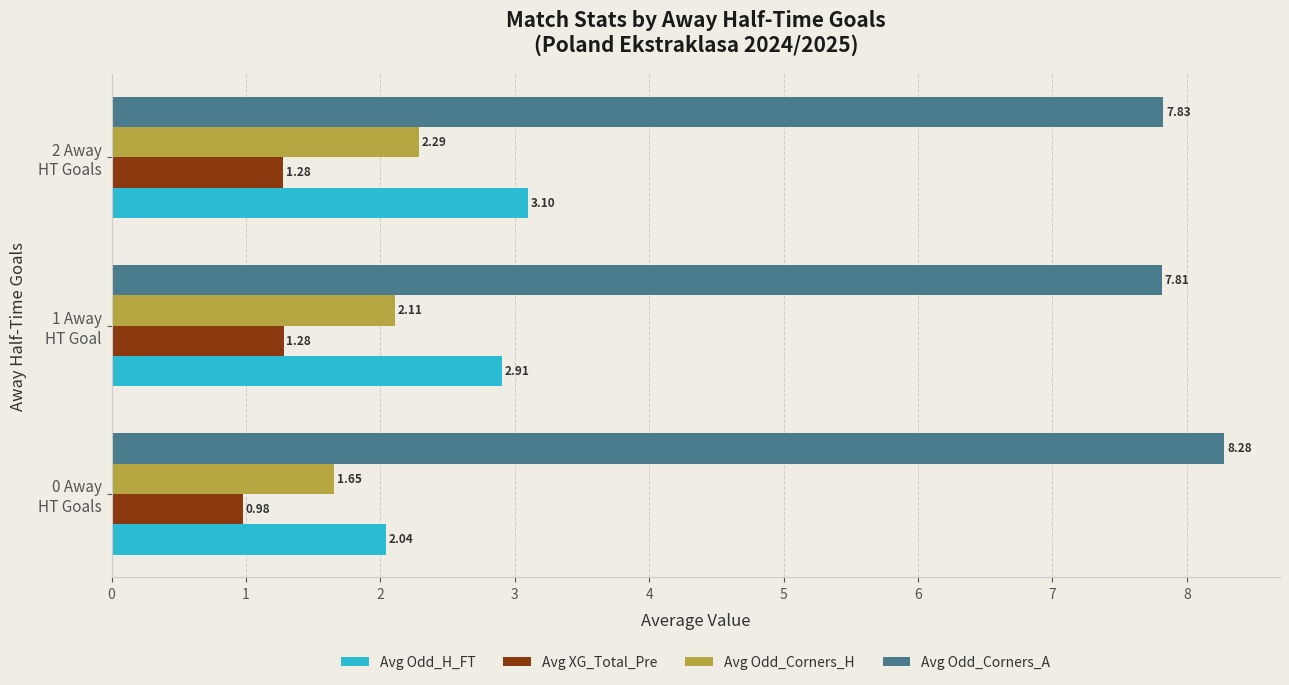

Which series has the largest total across all categories?

Avg Odd_Corners_A